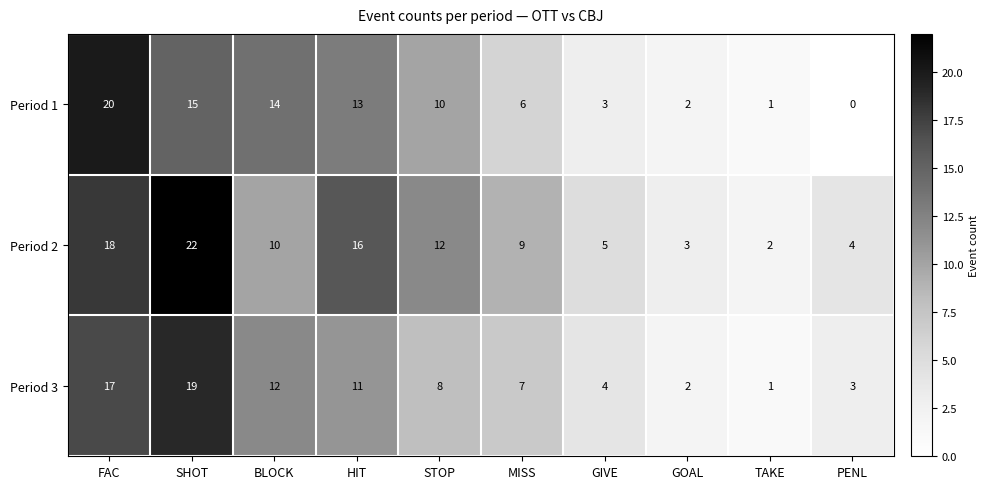

What is the difference between the Period 2 values at STOP and PENL?

8